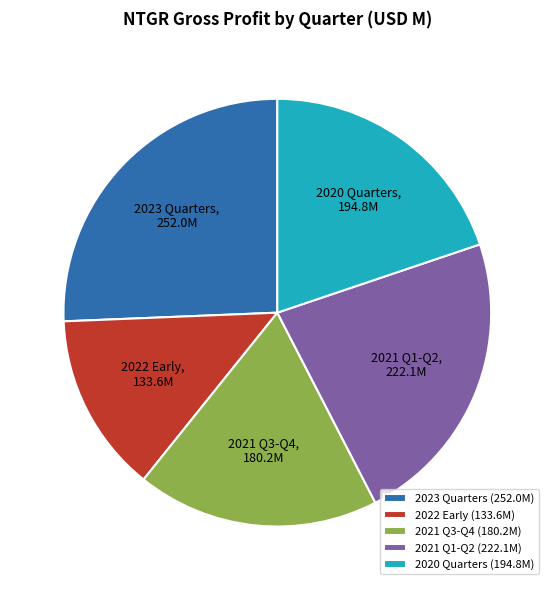

Do 2023 Quarters and 2022 Early together represent more than half of the pie?

No